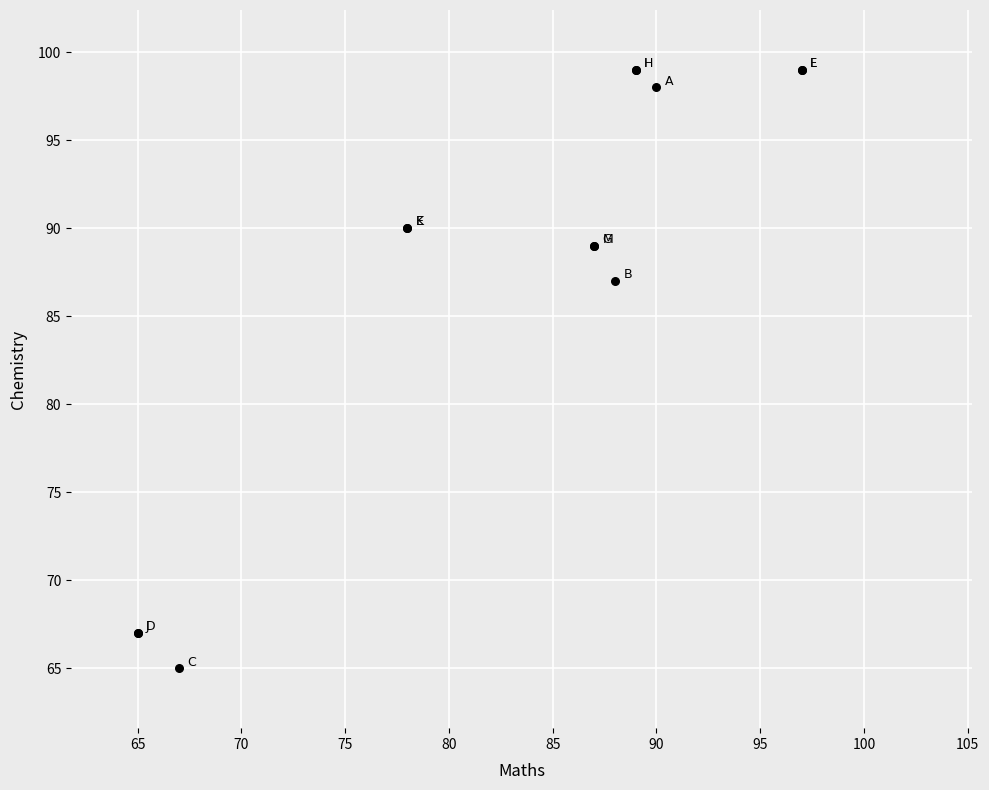

What Y value in the scatter plot is closest to 82?

87